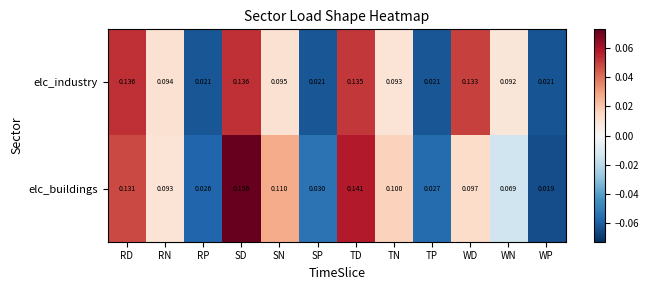

Which series has the widest spread of values?

elc_buildings